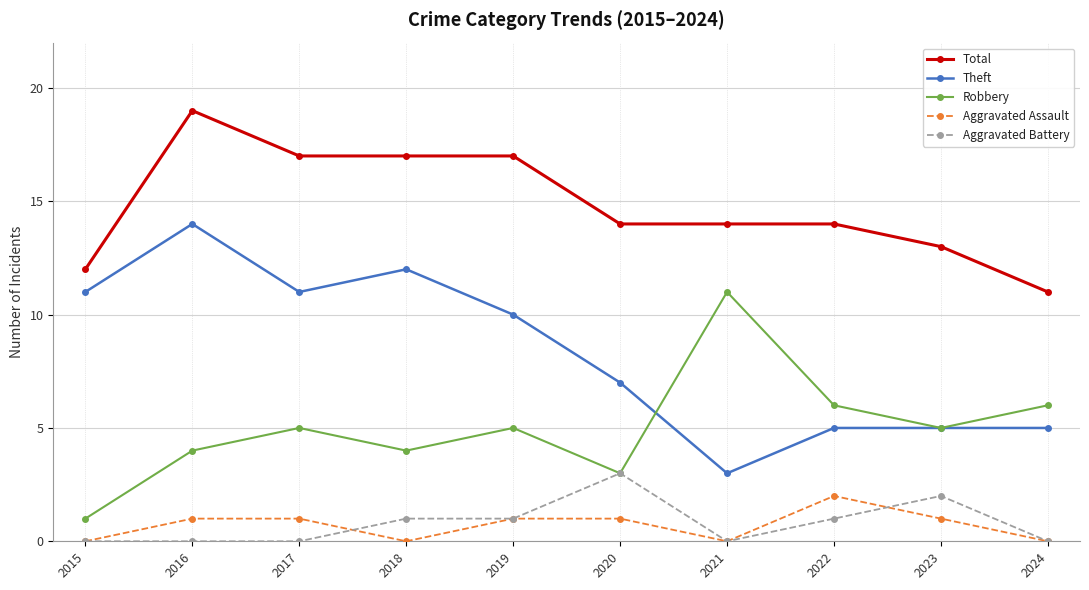

What is the difference between the highest and lowest values at 2017?

17